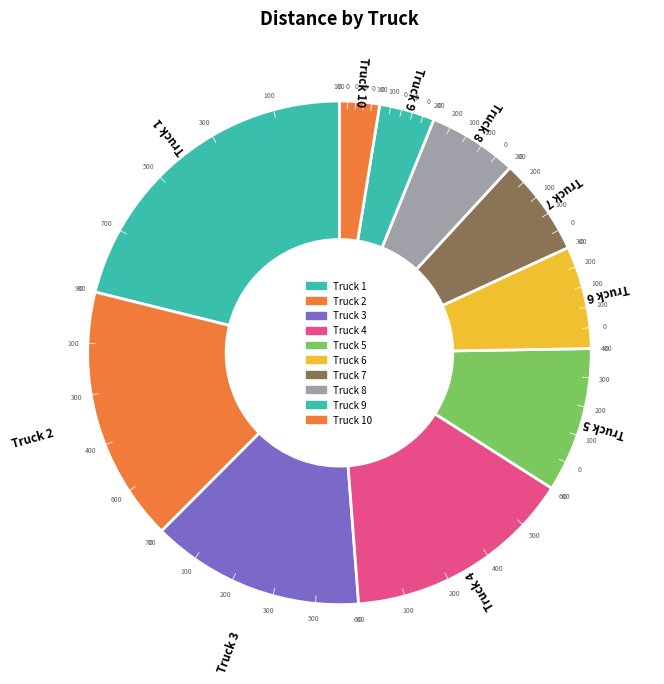

Do Truck 4 and Truck 2 together represent more than half of the pie?

No